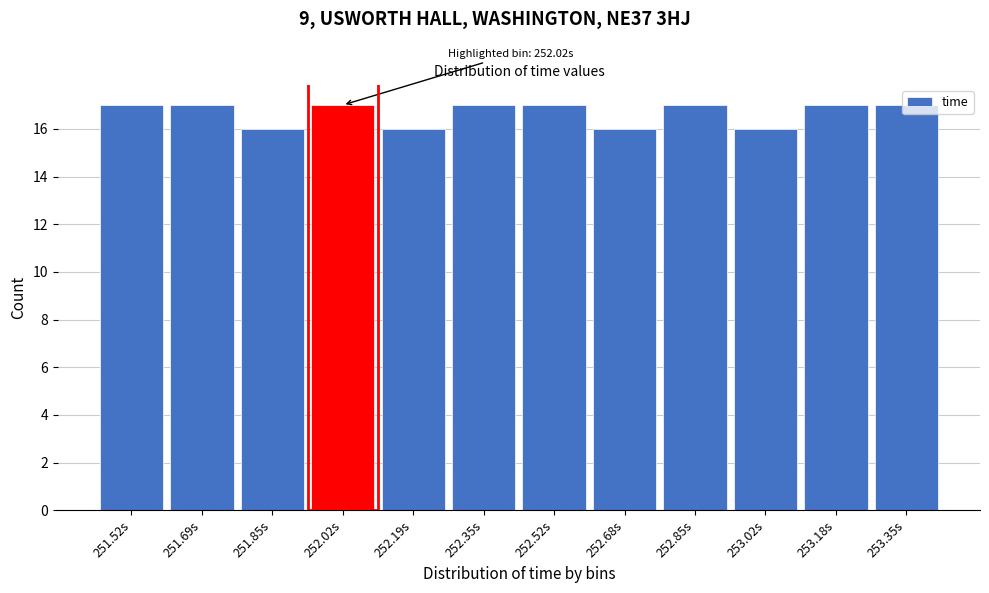

The chart shows a value of 16 at 252.68s. True or false?

True